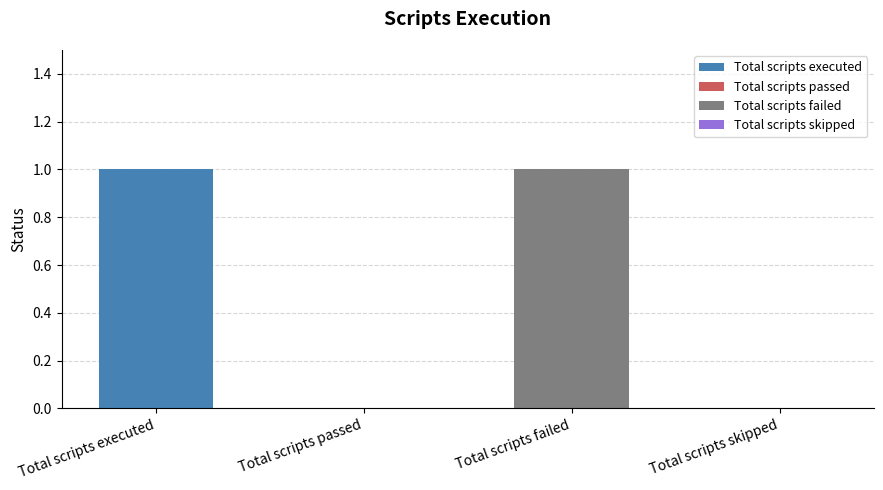

True or false: the data shows 2 at Total scripts executed.

False